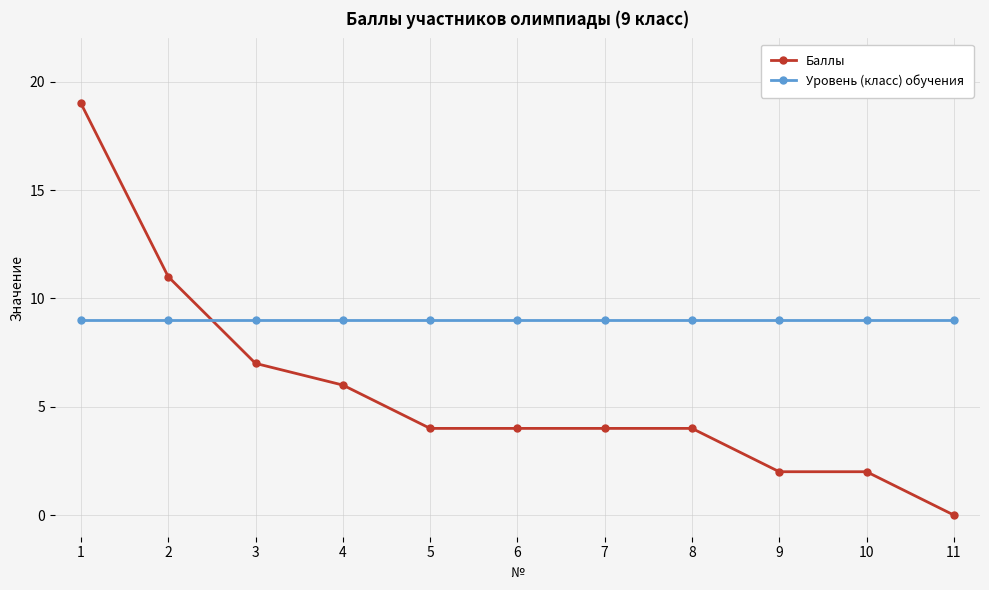

What is the sum of the Уровень (класс) обучения values at 6 and 5?

18